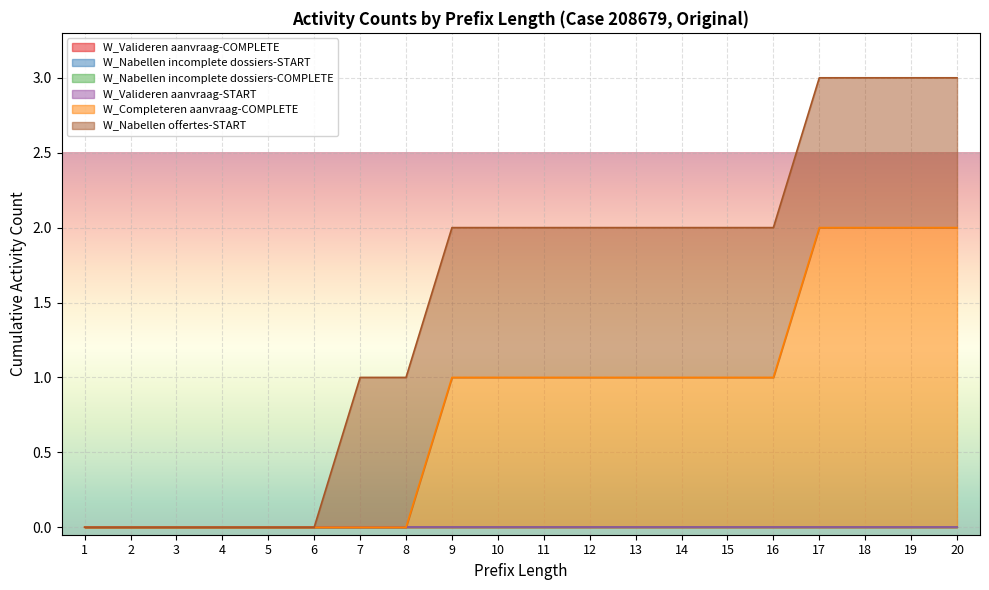

List the labels in order of W_Valideren aanvraag-COMPLETE value, smallest first.

1, 2, 3, 4, 5, 6, 7, 8, 9, 10, 11, 12, 13, 14, 15, 16, 17, 18, 19, 20